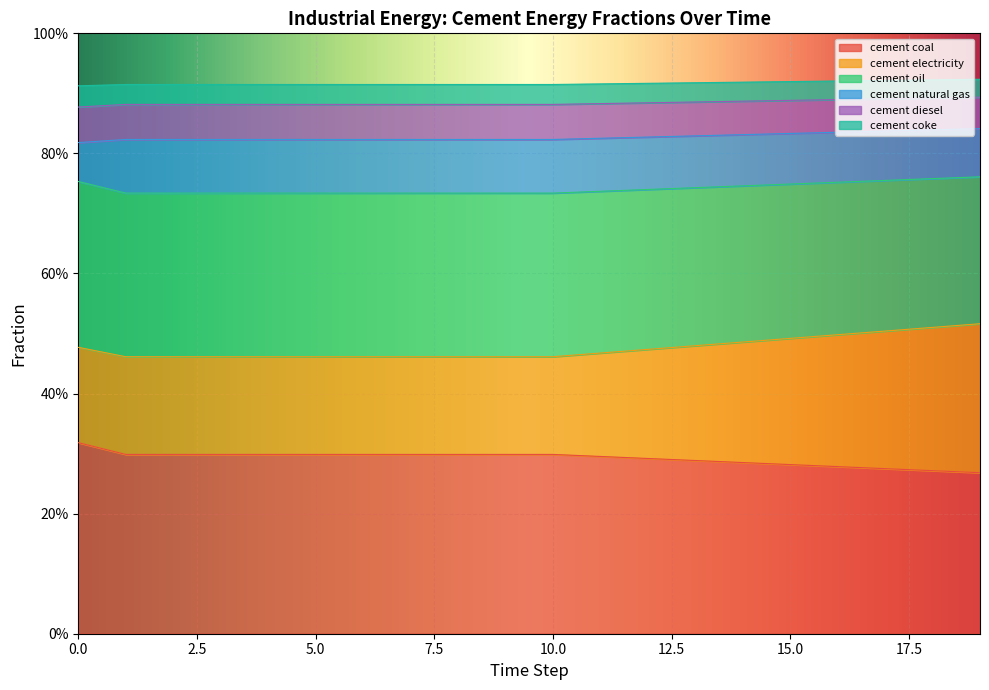

True or false: frac_inen_energy_cement_coal and frac_inen_energy_cement_electricity intersect in this chart.

False